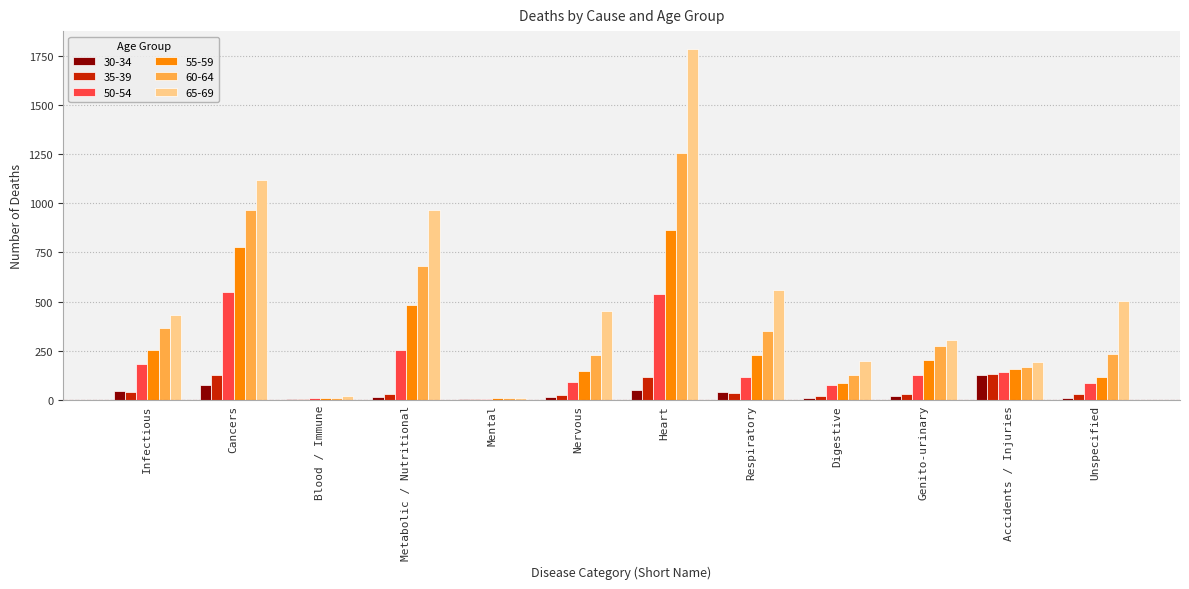

What is the total value across all series at Accidents / Injuries?

923